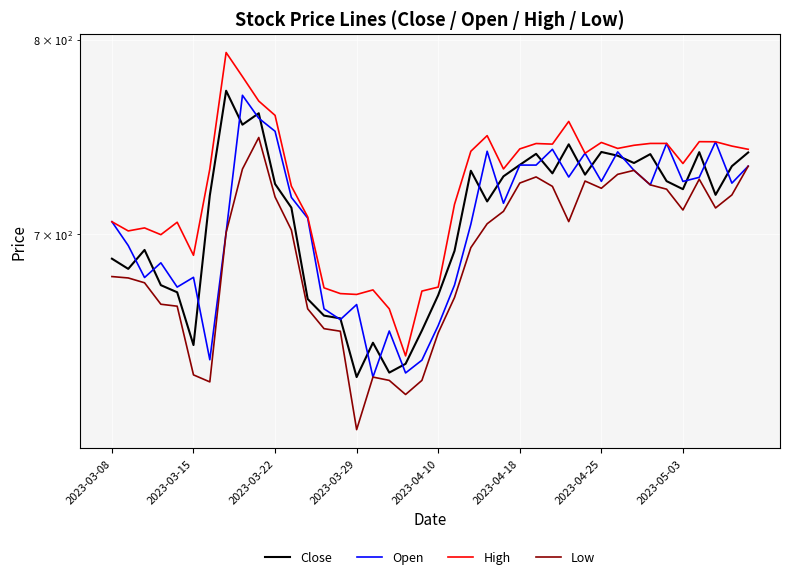

True or false: Low has more than 2 points higher than both neighbors.

True